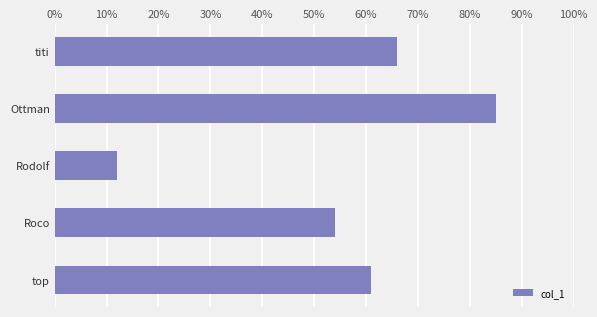

Does the chart contain any negative values?

No